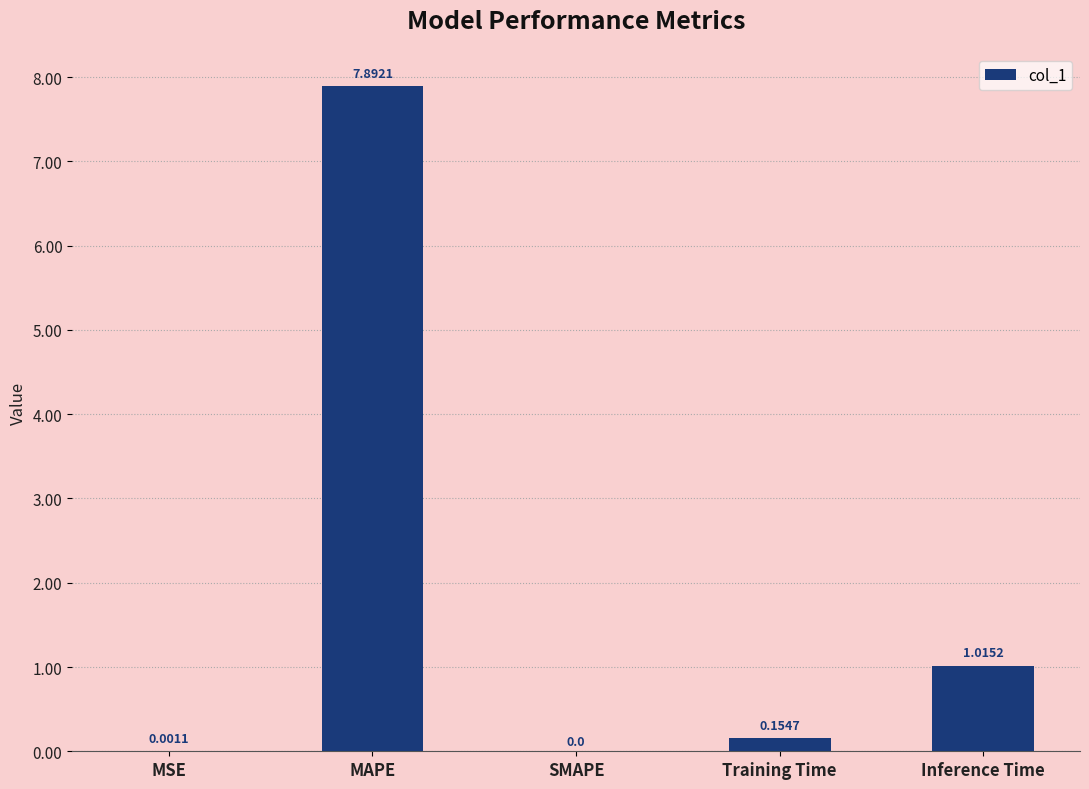

Which label corresponds to the largest value in the chart?

MAPE